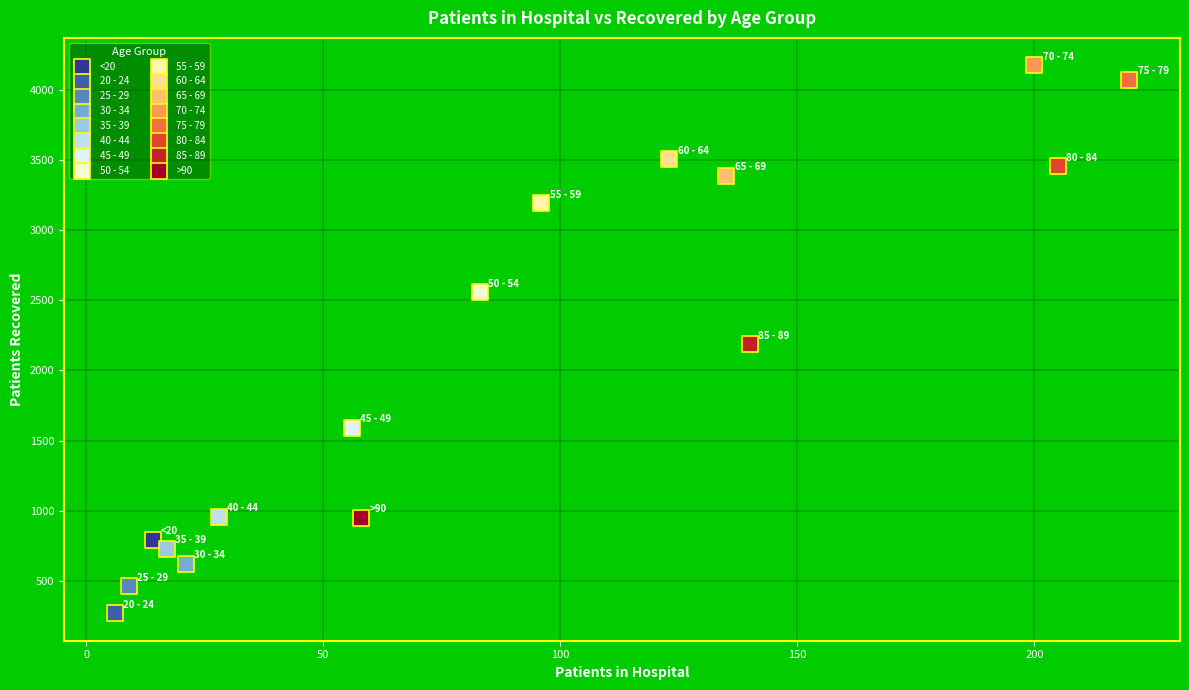

What are all the series names shown in the legend?

<20, 20 - 24, 25 - 29, 30 - 34, 35 - 39, 40 - 44, 45 - 49, 50 - 54, 55 - 59, 60 - 64, 65 - 69, 70 - 74, 75 - 79, 80 - 84, 85 - 89, >90